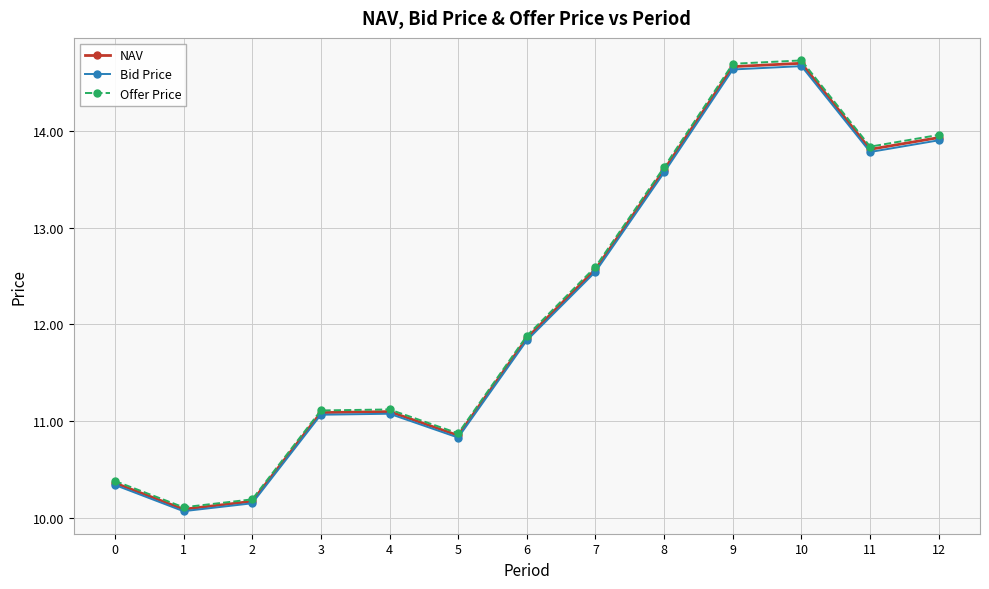

The Bid Price series shows 13.9 at 12. True or false?

True